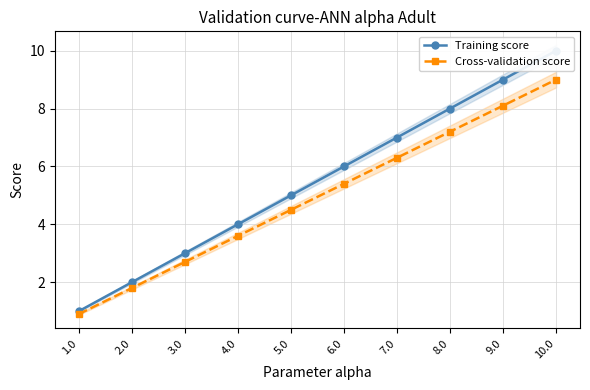

True or false: Training score and Cross-validation score cross at least once.

False